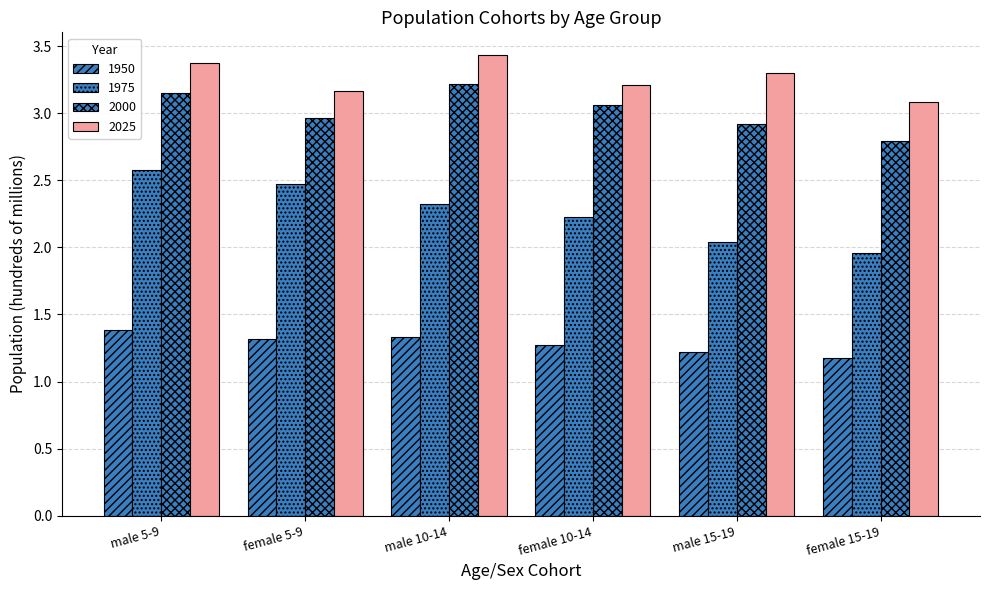

At male 10-14, list the series in order from smallest to largest.

1950, 1975, 2000, 2025